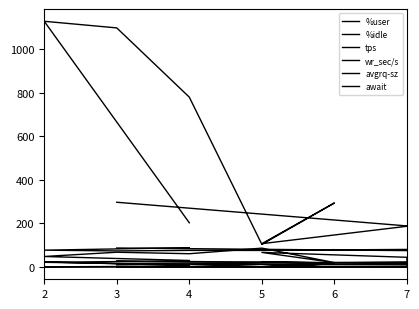

Which series has the widest spread of values?

wr_sec/s